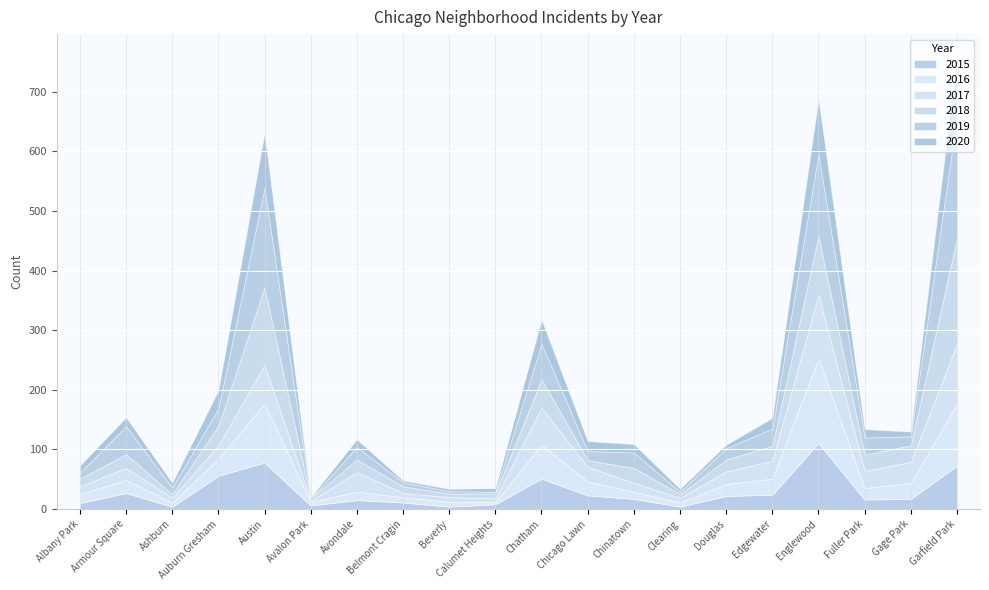

Which series changed the most between Auburn Gresham and Beverly?

2015